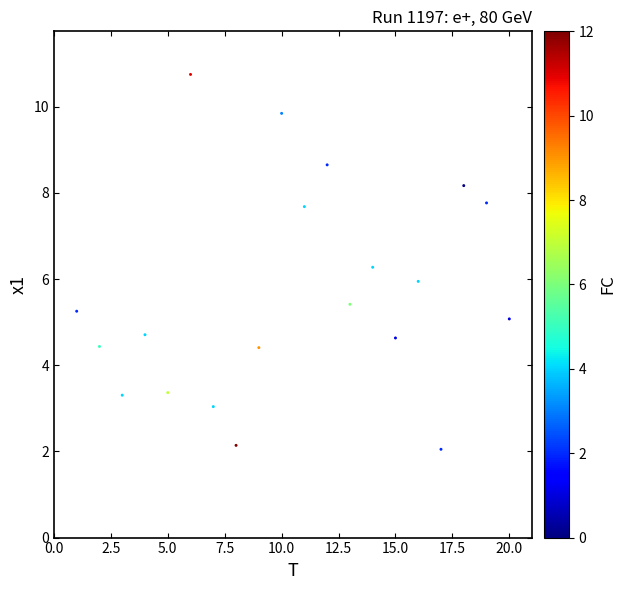

What is the range of Y values (max minus min)?

8.7